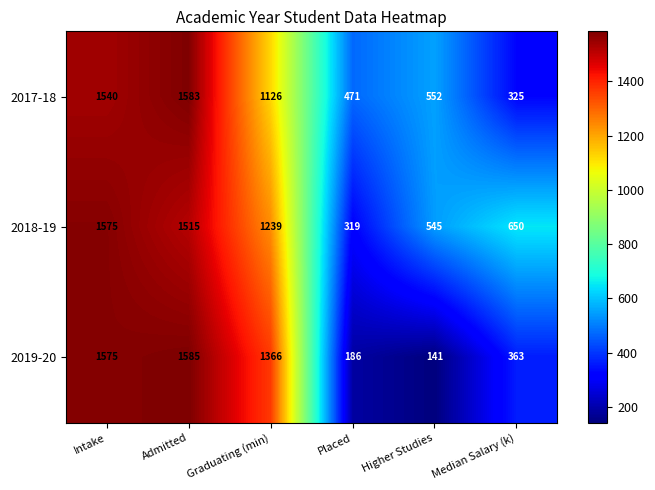

How many series are shown in this chart?

3